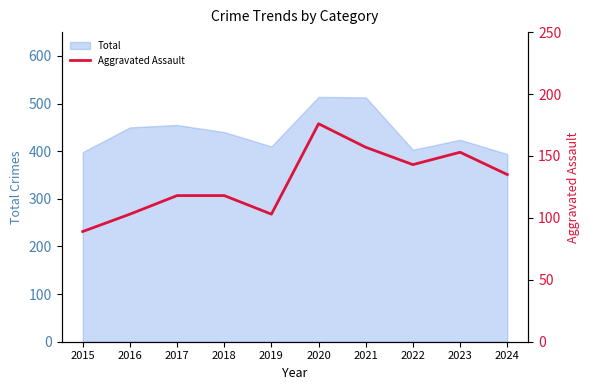

Is it true that Total equals 455 at 2017?

True